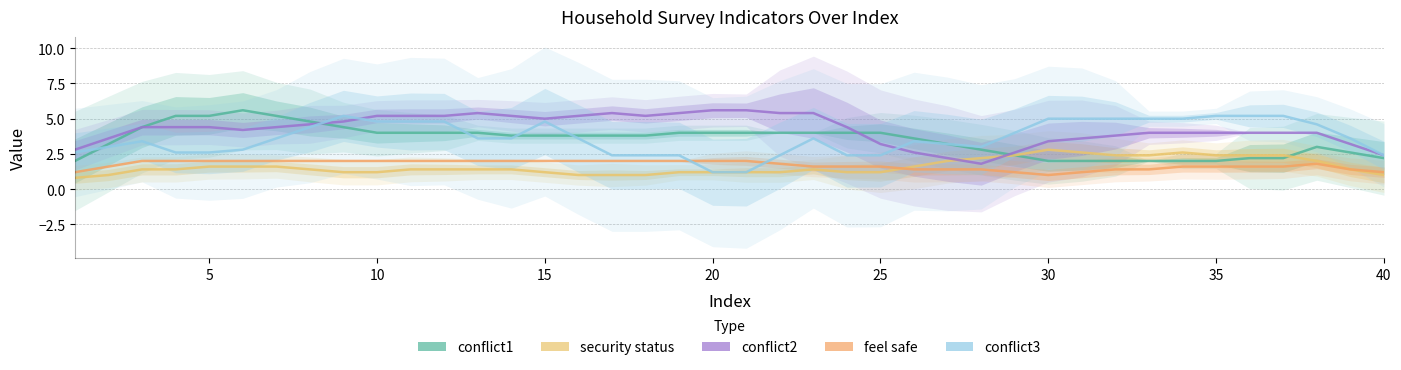

What is the spread (max minus min) of values at 30?

3.6